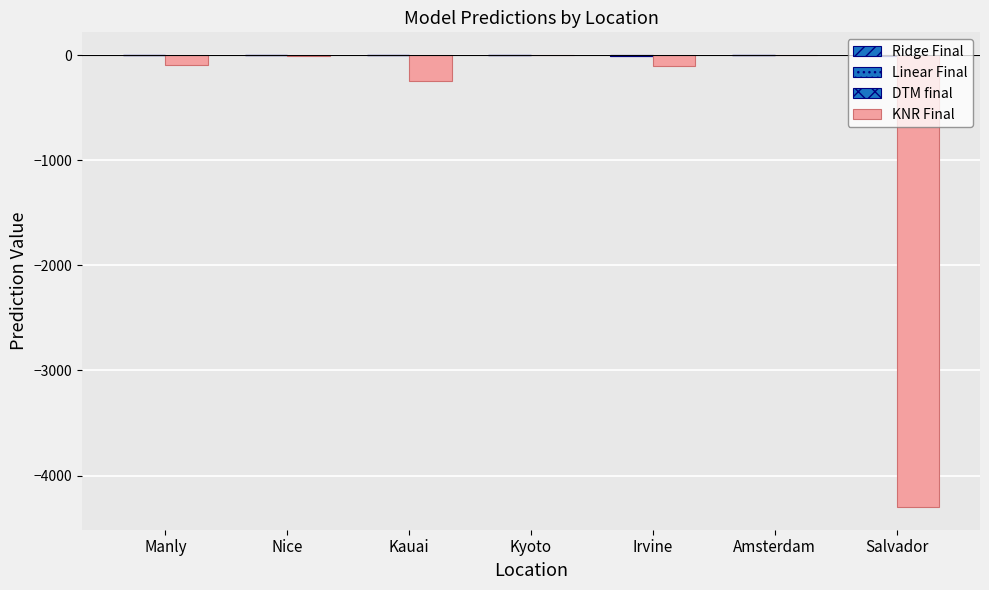

Reading left to right, list all the values displayed in this chart.

Ridge Final: Manly=0.4	Nice=-0.2	Kauai=-0.1	Kyoto=-0.8	Irvine=-3.4	Amsterdam=0.3	Salvador=-3.2
Linear Final: Manly=0.2	Nice=-0.6	Kauai=0.1	Kyoto=-1.3	Irvine=-1.7	Amsterdam=0.4	Salvador=-2.9
DTM final: Manly=0.3	Nice=-0.3	Kauai=0.2	Kyoto=-2.0	Irvine=-0.7	Amsterdam=0.3	Salvador=-3.0
KNR Final: Manly=-91.3	Nice=-8.9	Kauai=-250.2	Kyoto=-0.3	Irvine=-108.0	Amsterdam=-0.1	Salvador=-4299.4